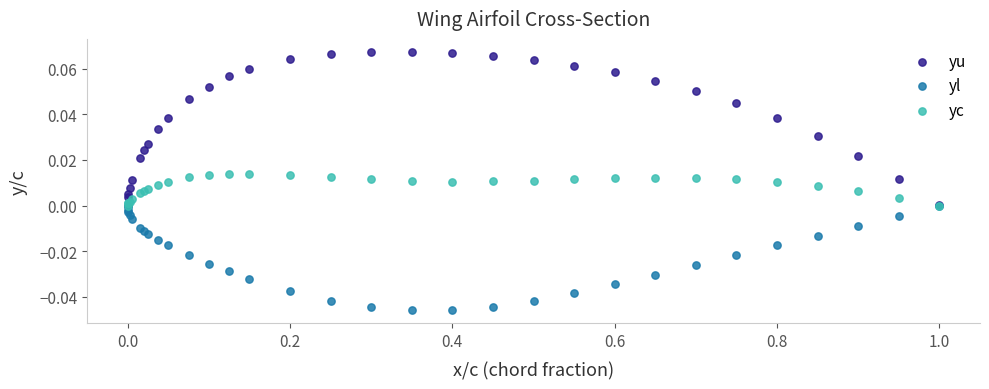

Which series has the largest Y range (max minus min)?

yu